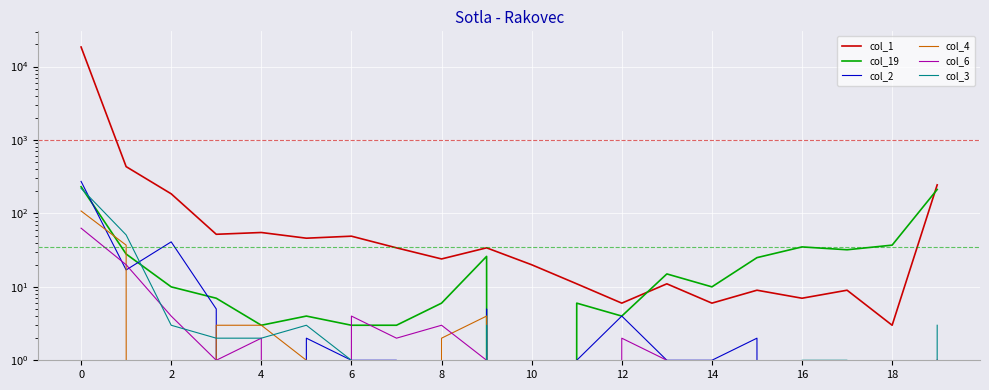

True or false: col_1 and col_6 cross at least once.

False